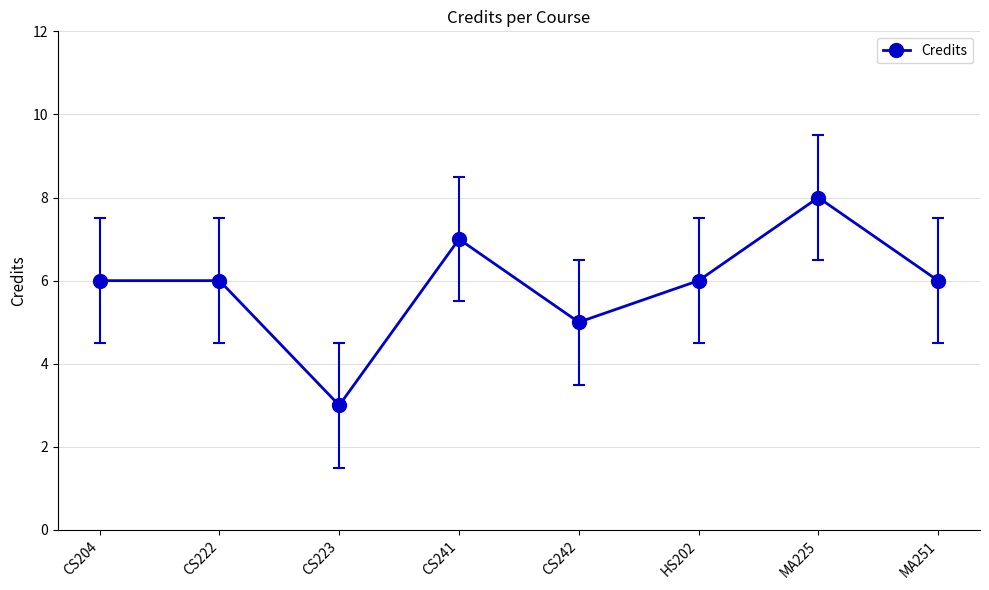

Does the chart have visible grid lines?

Yes